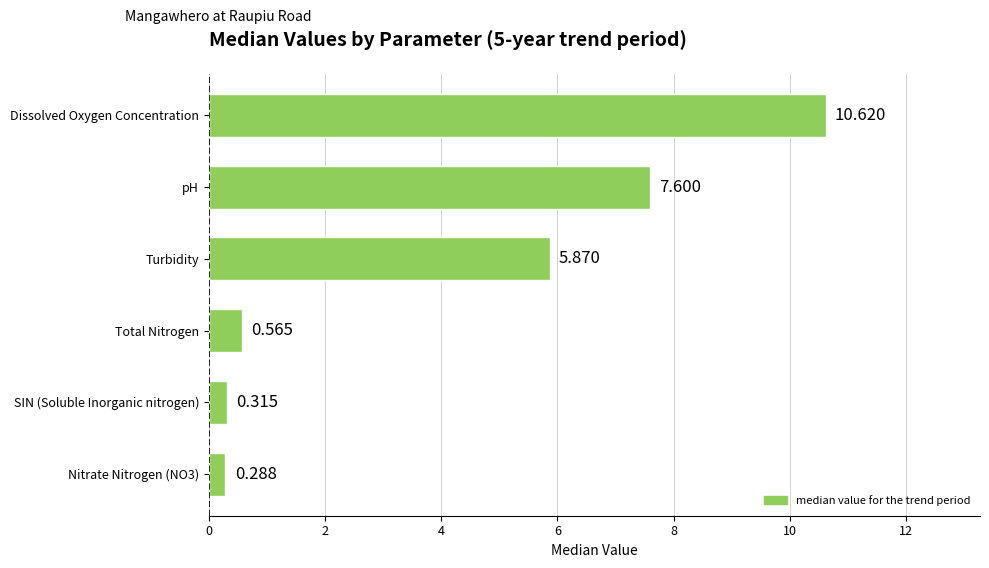

Which has a higher value, Turbidity or Dissolved Oxygen Concentration?

Dissolved Oxygen Concentration